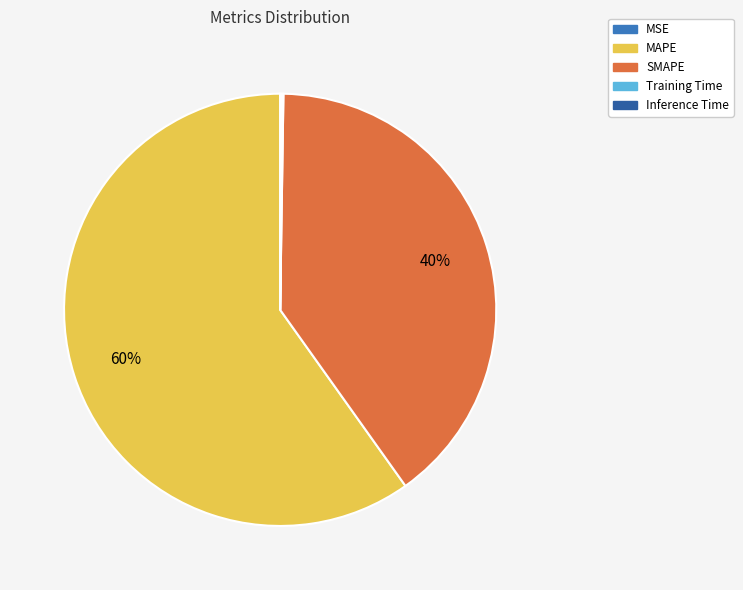

To the nearest percent, what is the difference between the largest and smallest slice percentages?

60%